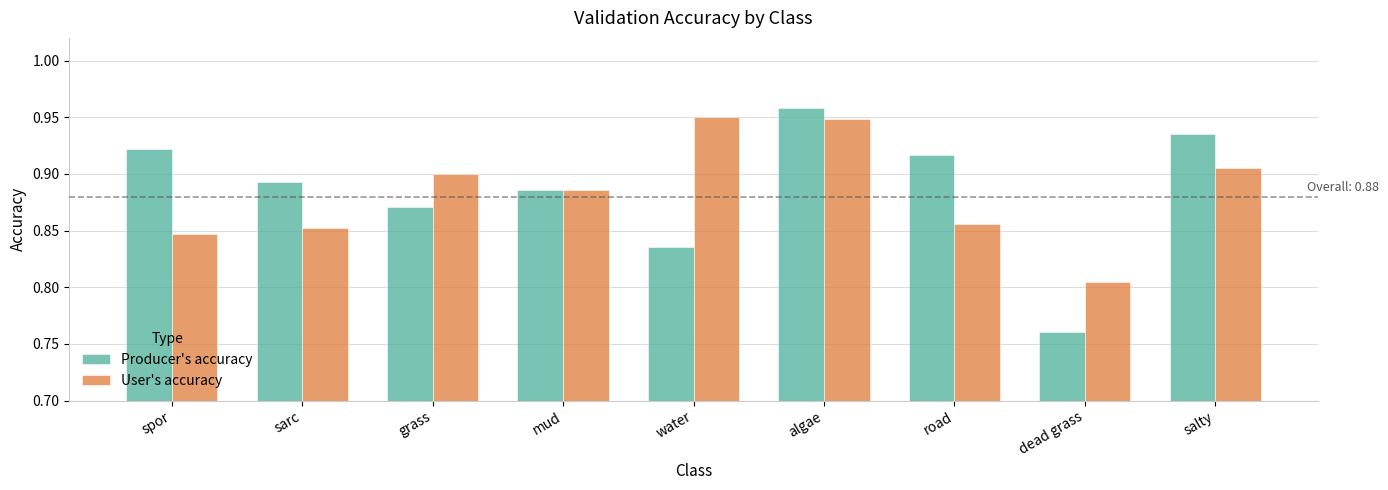

Where is User's accuracy nearest to the value 0?

dead grass